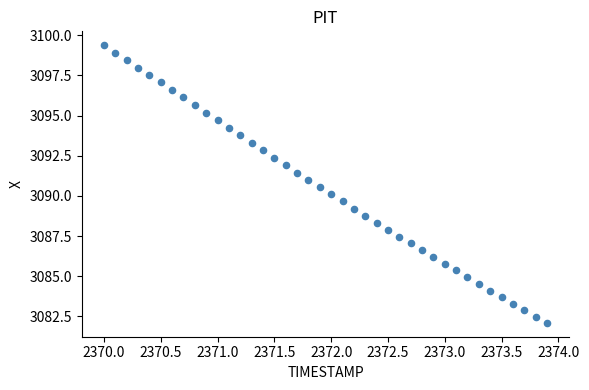

What is the range of Y values (max minus min)?

17.3